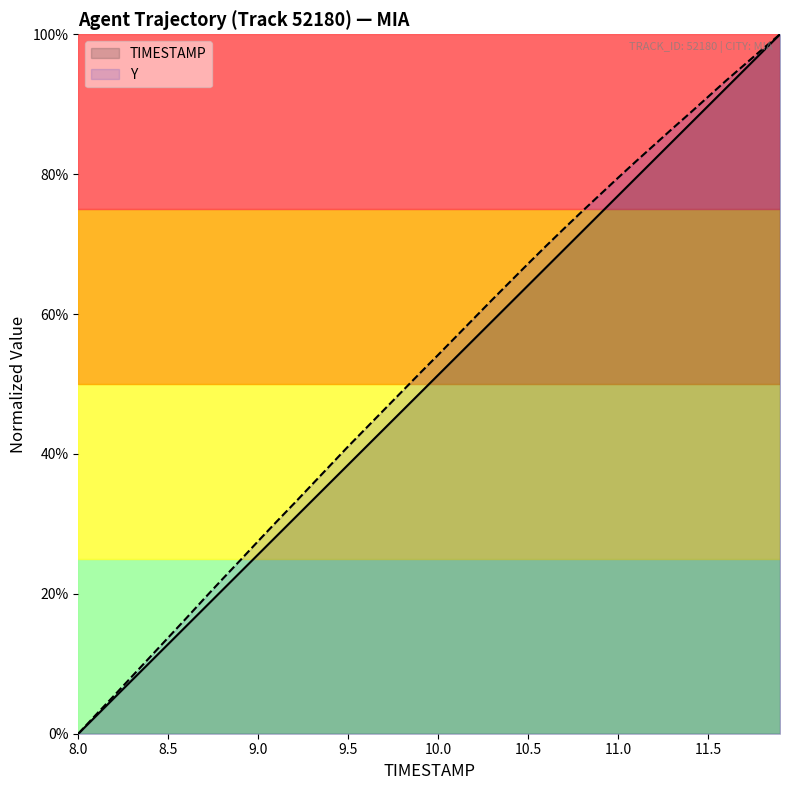

Reading right to left, transcribe all the data shown in this chart.

TIMESTAMP: 11.9=1.0	11.8=1.0	11.7=0.9	11.6=0.9	11.5=0.9	11.4=0.9	11.3=0.8	11.2=0.8	11.1=0.8	11.0=0.8	10.9=0.7	10.8=0.7	10.7=0.7	10.6=0.7	10.5=0.6	10.4=0.6	10.3=0.6	10.2=0.6	10.1=0.5	10.0=0.5	9.9=0.5	9.8=0.5	9.7=0.4	9.6=0.4	9.5=0.4	9.4=0.4	9.3=0.3	9.2=0.3	9.1=0.3	9.0=0.3	8.9=0.2	8.8=0.2	8.7=0.2	8.6=0.2	8.5=0.1	8.4=0.1	8.3=0.1	8.2=0.1	8.1=0.0	8.0=0.0
Y: 11.9=1.0	11.8=1.0	11.7=1.0	11.6=0.9	11.5=0.9	11.4=0.9	11.3=0.9	11.2=0.8	11.1=0.8	11.0=0.8	10.9=0.8	10.8=0.7	10.7=0.7	10.6=0.7	10.5=0.7	10.4=0.6	10.3=0.6	10.2=0.6	10.1=0.6	10.0=0.5	9.9=0.5	9.8=0.5	9.7=0.5	9.6=0.4	9.5=0.4	9.4=0.4	9.3=0.4	9.2=0.3	9.1=0.3	9.0=0.3	8.9=0.2	8.8=0.2	8.7=0.2	8.6=0.2	8.5=0.1	8.4=0.1	8.3=0.1	8.2=0.1	8.1=0.0	8.0=0.0